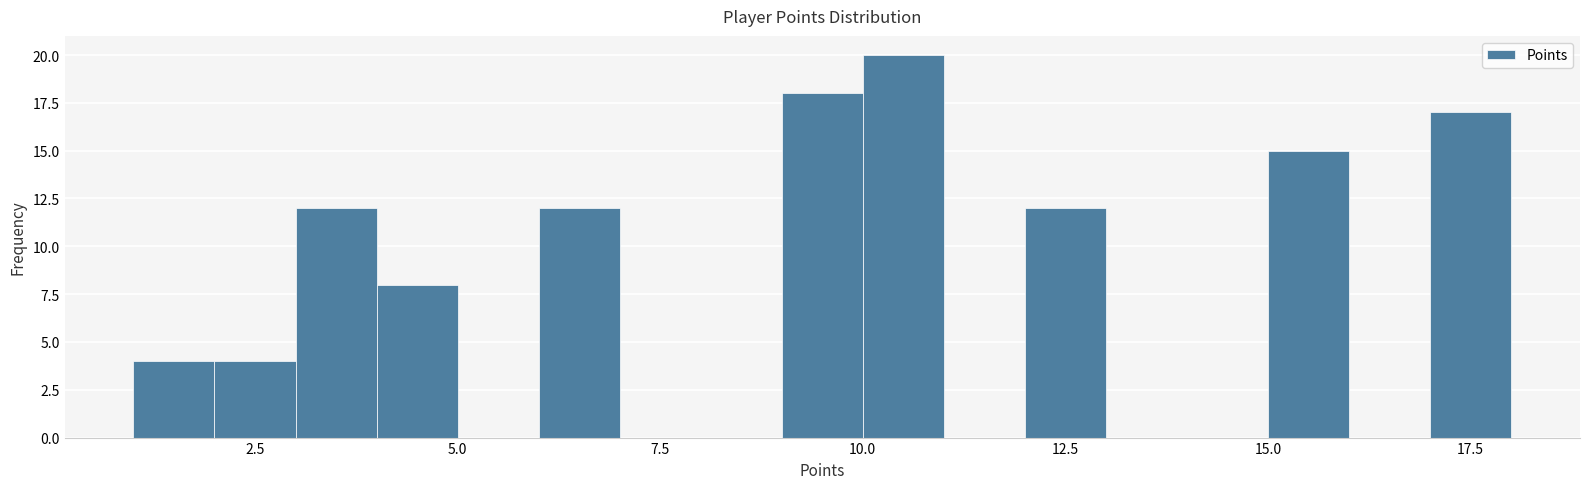

Read against the x-axis, roughly where is the centre of the tallest bar?

10.5